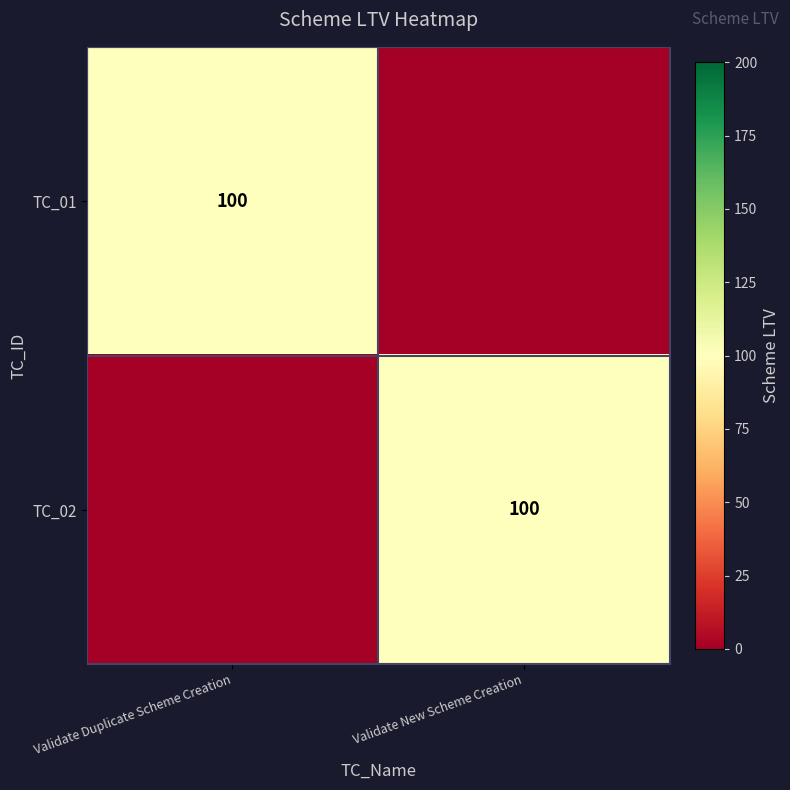

The TC_01 series shows 100 at Validate Duplicate Scheme Creation. True or false?

True